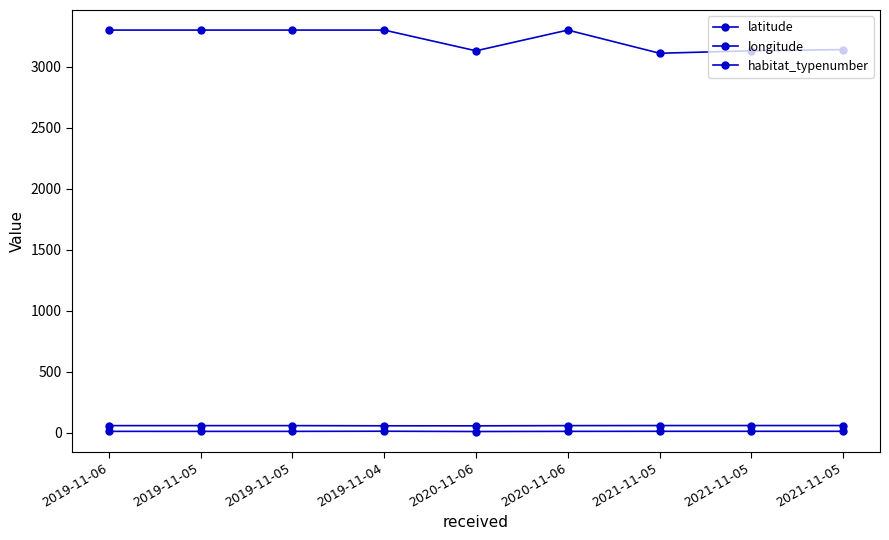

How many interior local valleys does the latitude series have?

1